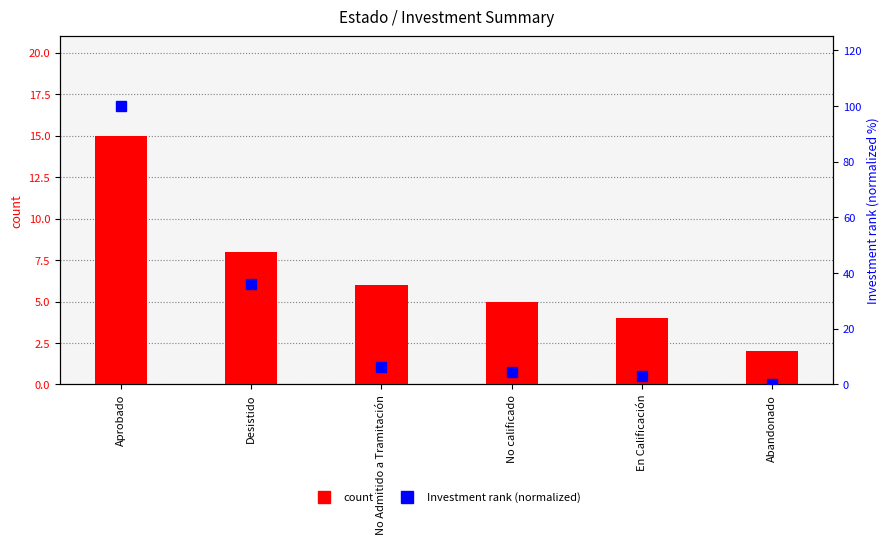

Is the value of Investment rank (normalized) at Aprobado greater than the value of count at No Admitido a Tramitación?

Yes